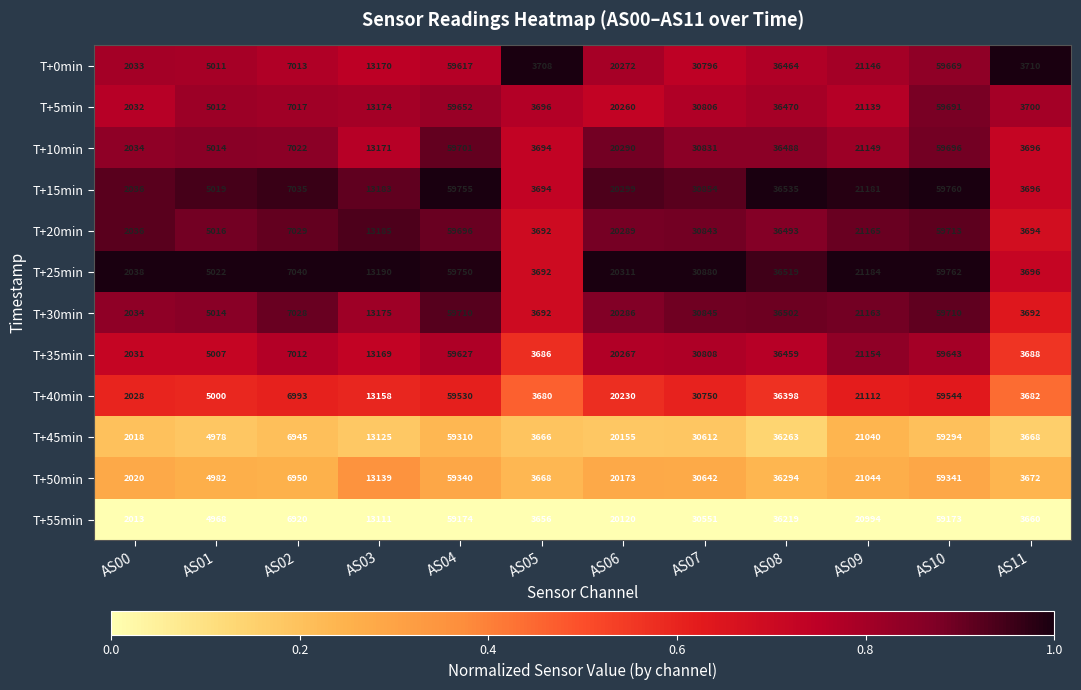

The value of T+25min at AS06 is 26648. True or false?

False